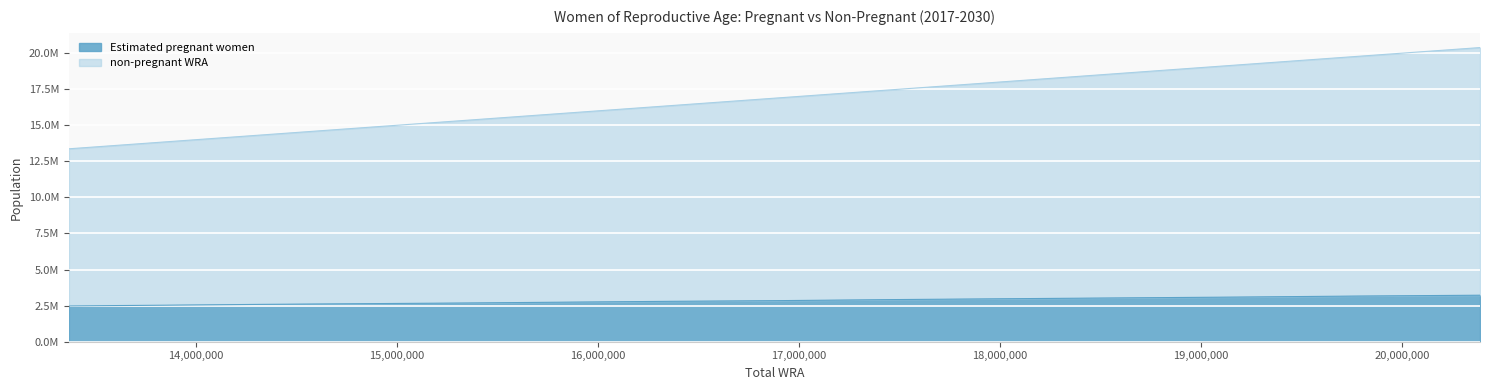

Reading left to right, transcribe all the data shown in this chart.

Estimated pregnant women: 2480858.6	2527889.1	2586677.2	2633707.7	2680738.2	2739526.3	2798314.4	2845344.9	2915890.7	2974678.8	3033466.9	3092255.0	3162800.8	3221588.9
non-pregnant WRA: 13370081.0	13842766.0	14328740.0	14821716.0	15326652.0	15838161.0	16358958.0	16894224.0	17446245.0	18006944.0	18583669.0	19174580.0	19776256.0	20386728.0